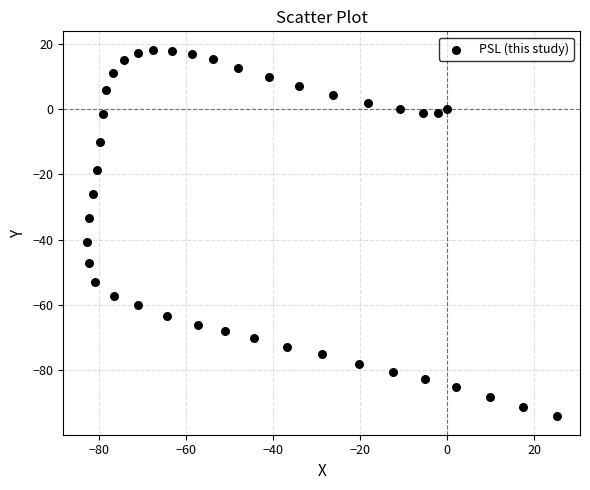

What is the range of Y values (max minus min)?

112.3